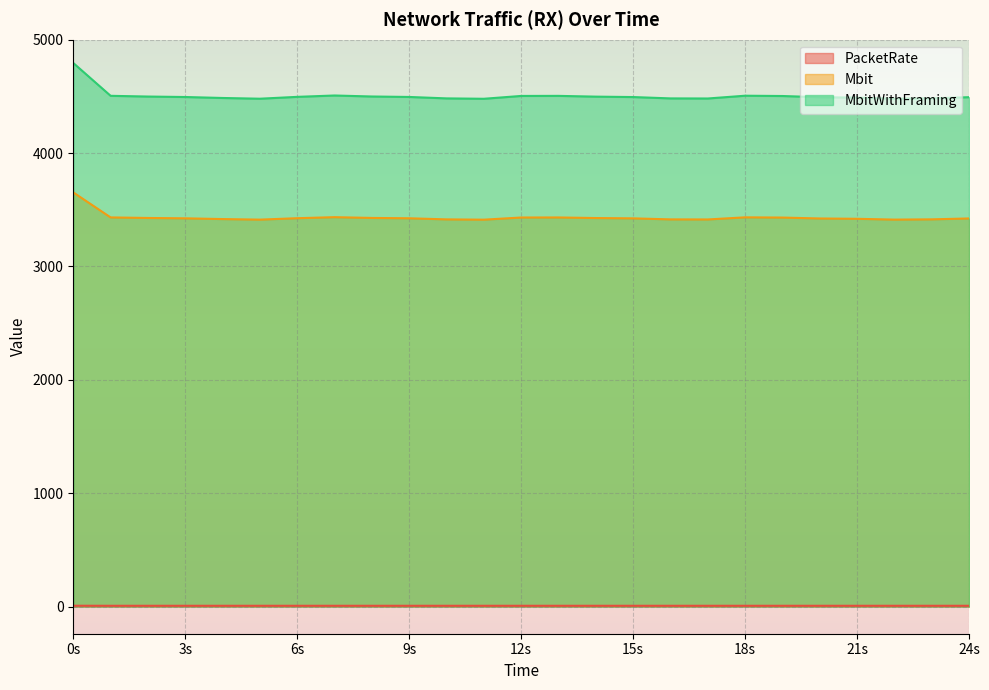

Which series has the largest total across all categories?

MbitWithFraming